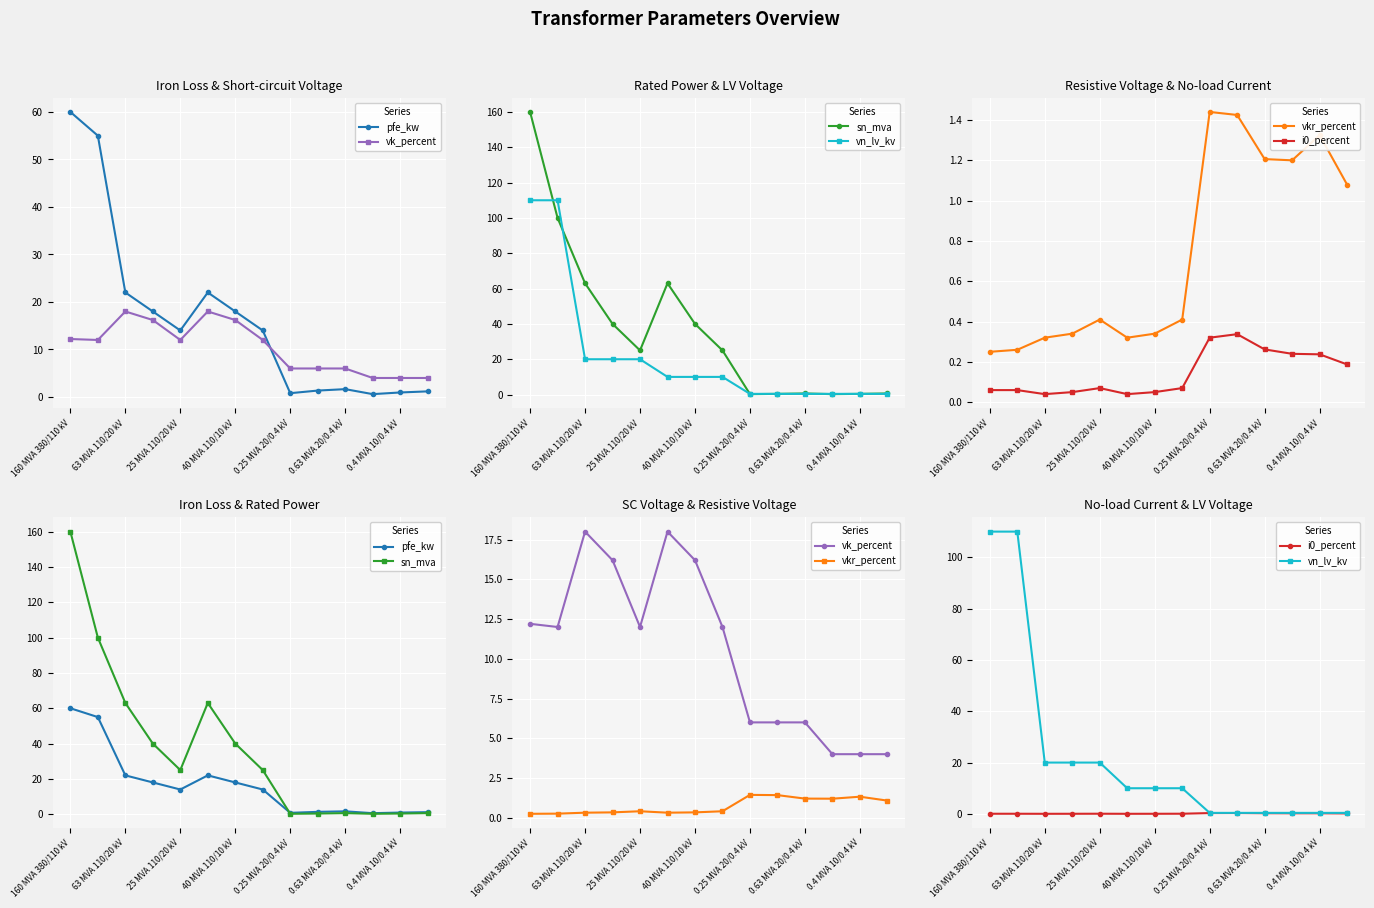

What is the difference between the highest and lowest values at 0.4 MVA 10/0.4 kV?

3.8